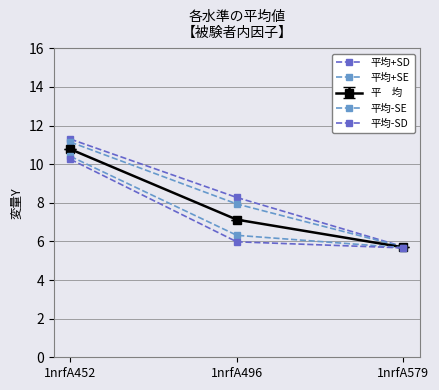

Between 1nrfA452 and 1nrfA579, which is larger?

1nrfA452